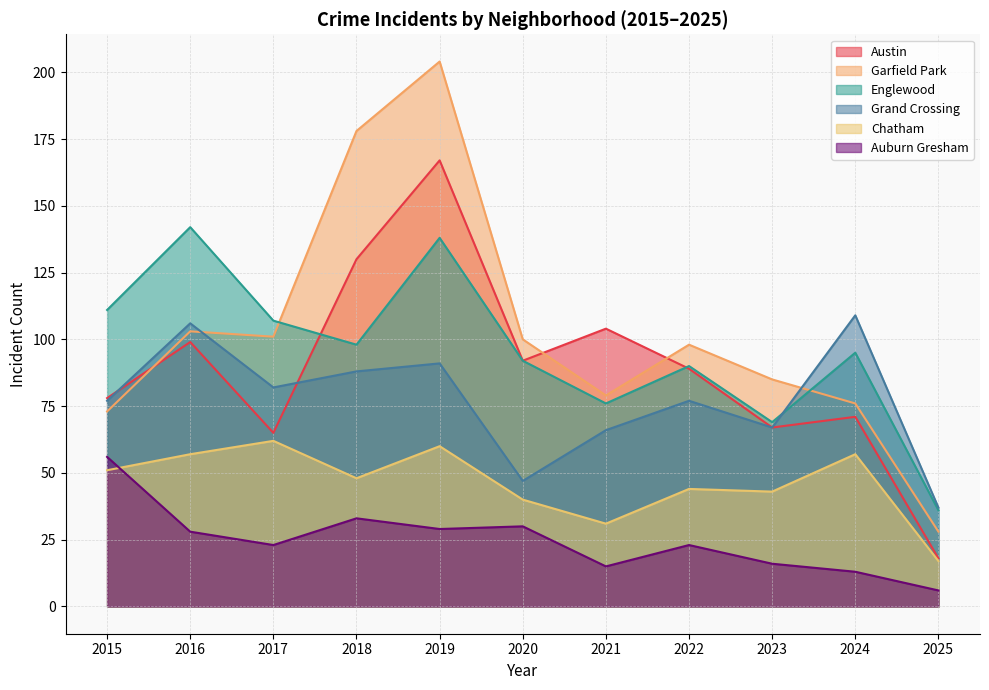

Which series has the largest total across all categories?

Garfield Park